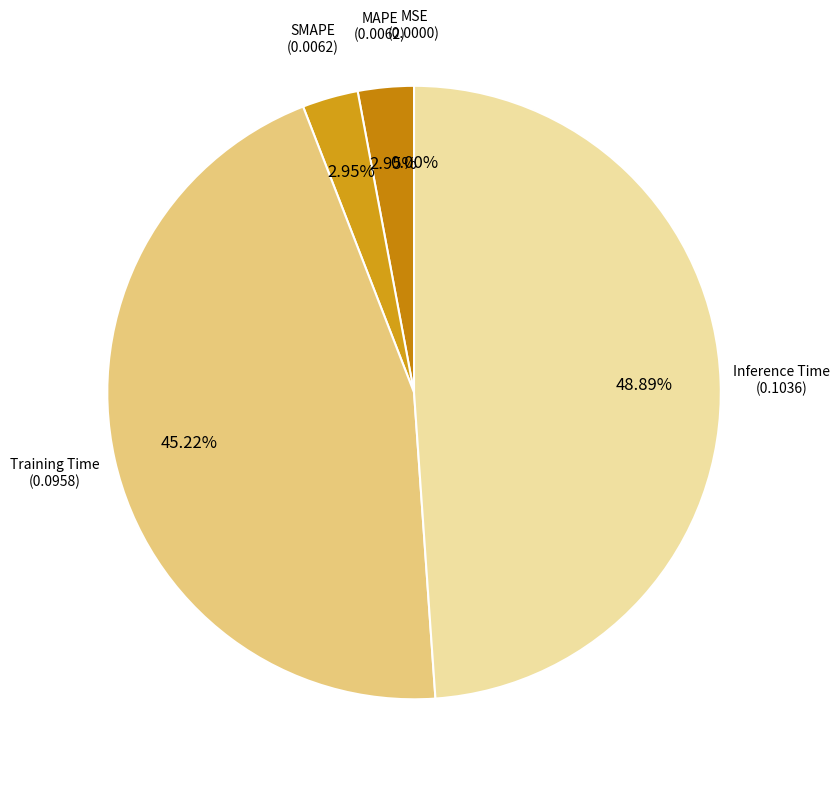

Combined, what portion of the pie is MAPE and MSE?

2.9%